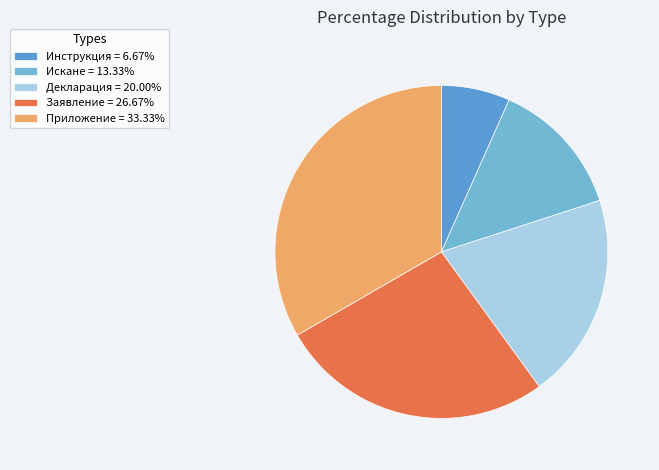

To the nearest percent, what is the difference between the largest and smallest slice percentages?

27%